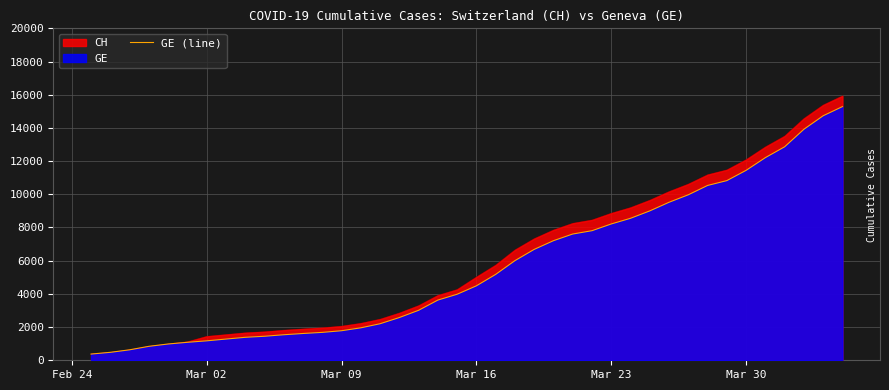

What is the highest value of the CH series?

15926